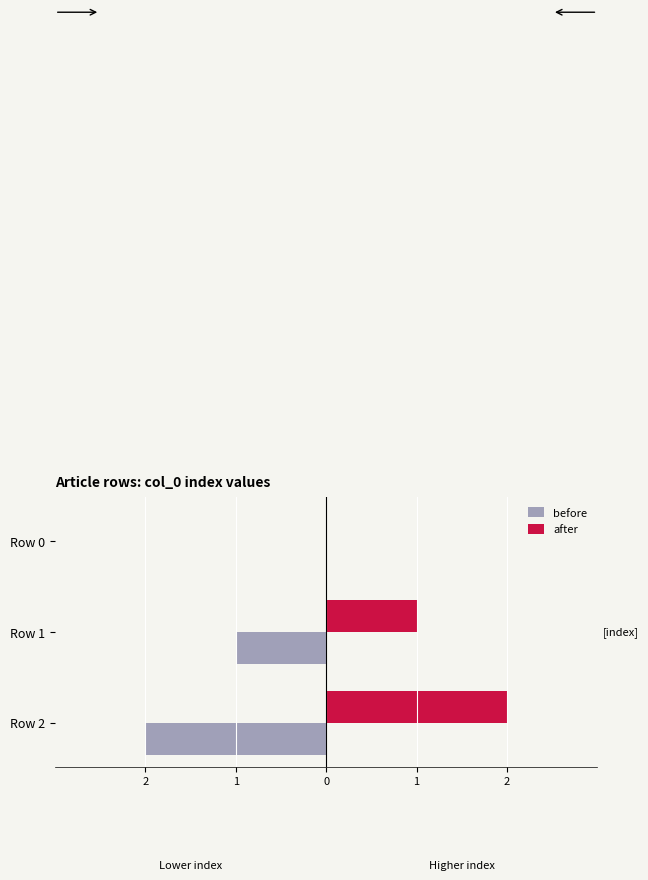

Reading left to right, list all the values displayed in this chart.

before: 0	-1	-2
after: 0	1	2